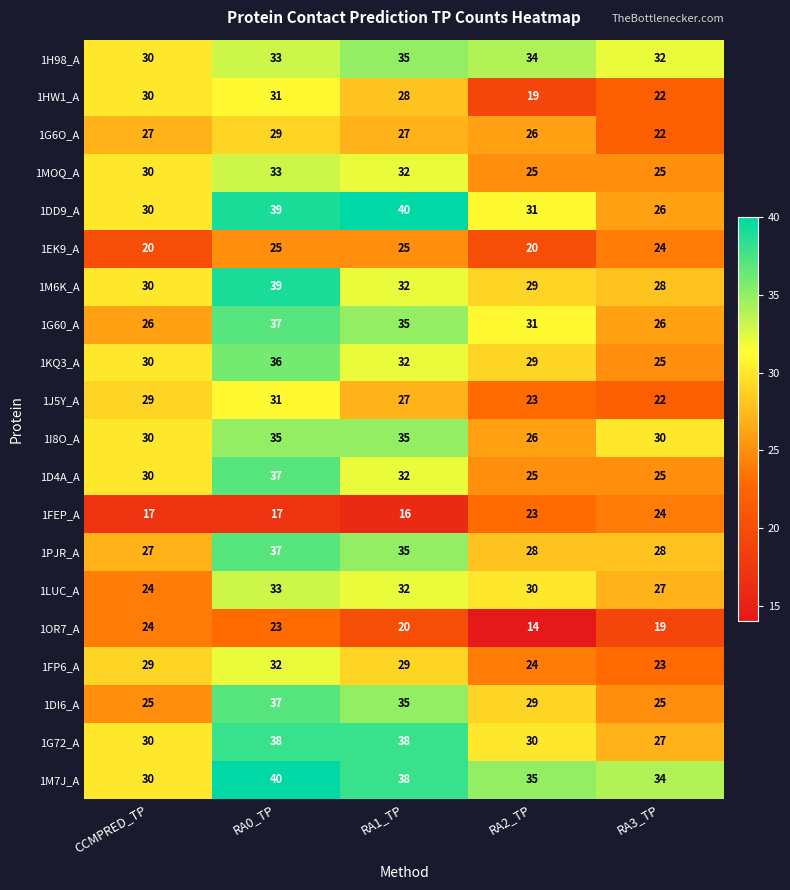

What is the minimum value shown in the chart?

14